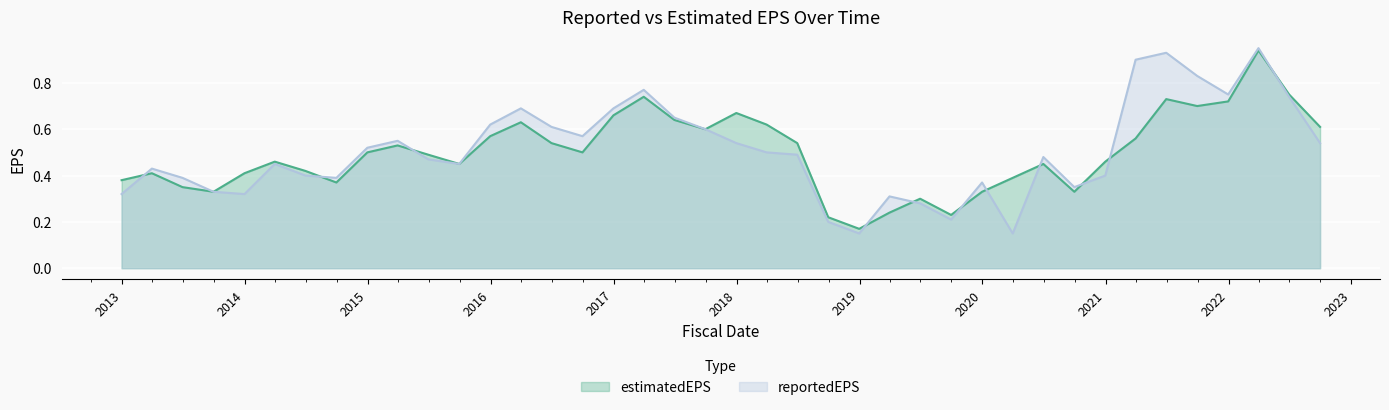

True or false: estimatedEPS and reportedEPS intersect in this chart.

True